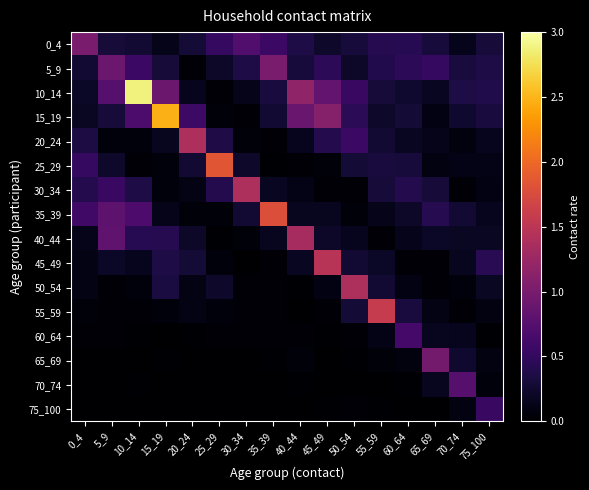

What is the total value across all series at 70_74?

3.3